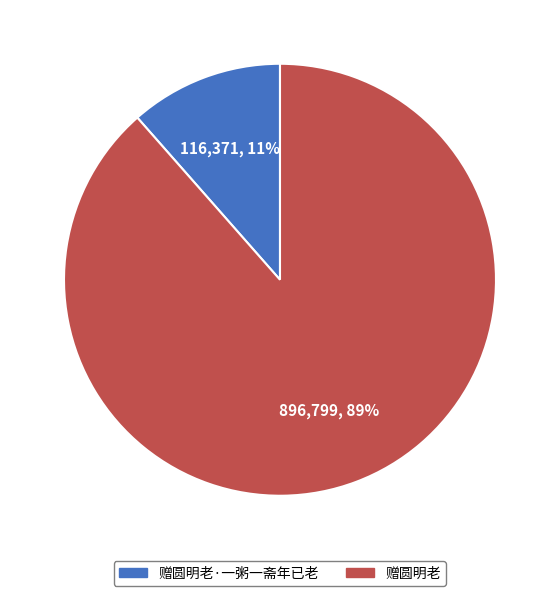

Is the sum of 赠圆明老 and 赠圆明老·一粥一斋年已老 greater than half?

Yes